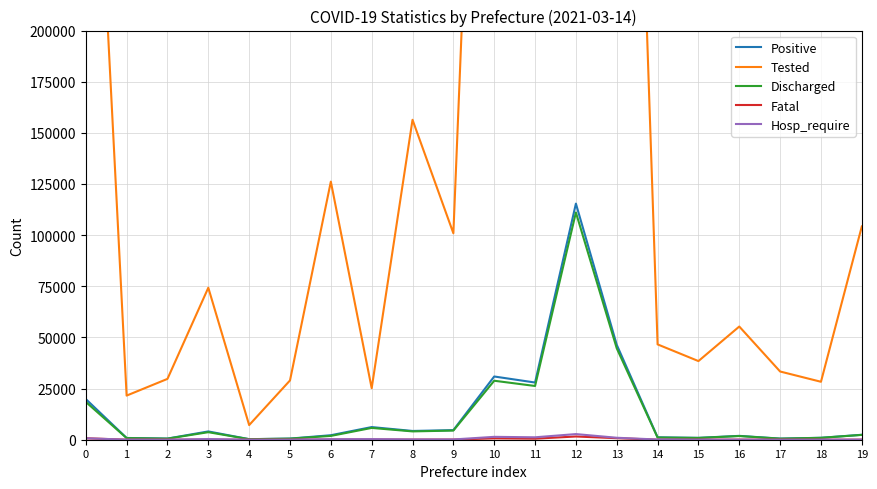

The value of Positive at 13 is 46392. True or false?

True